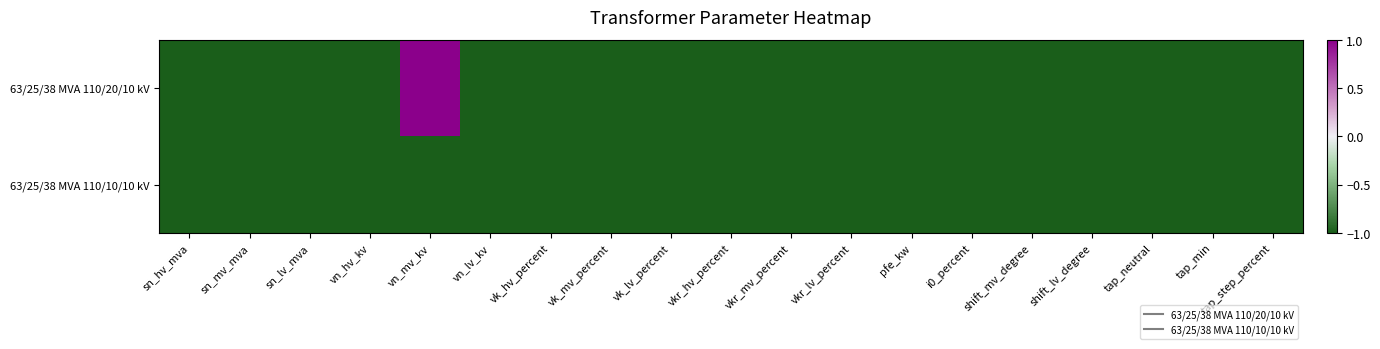

List the series in order of their peak value, lowest first.

63/25/38 MVA 110/10/10 kV, 63/25/38 MVA 110/20/10 kV